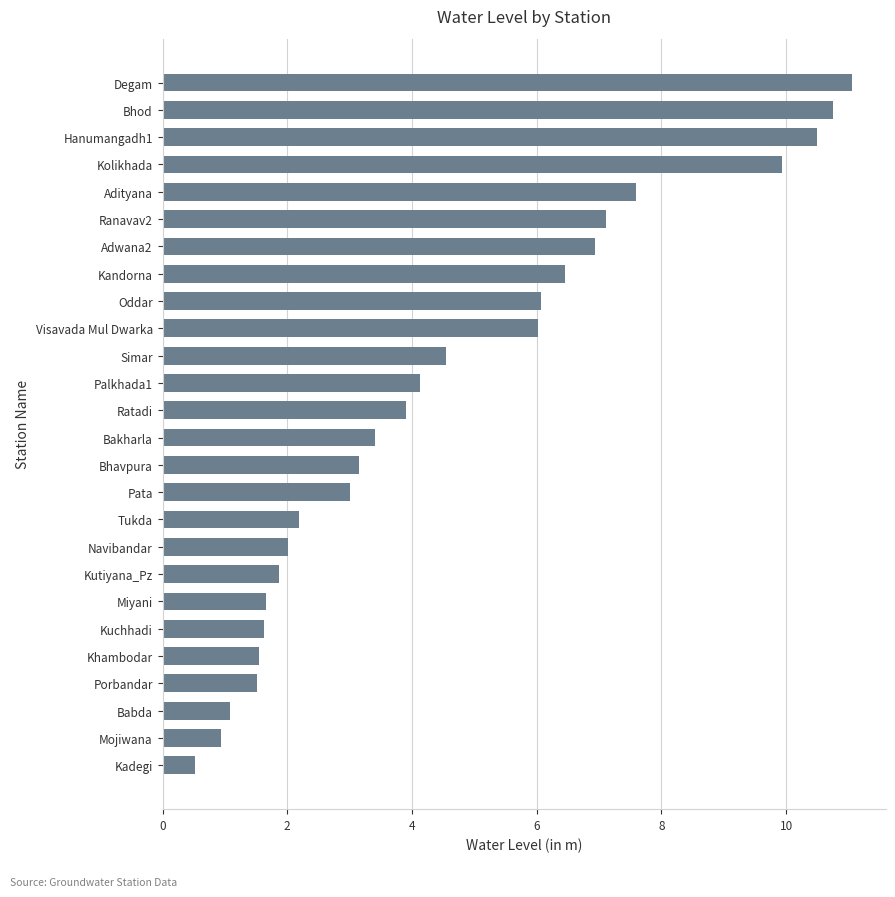

Does the chart contain any negative values?

No